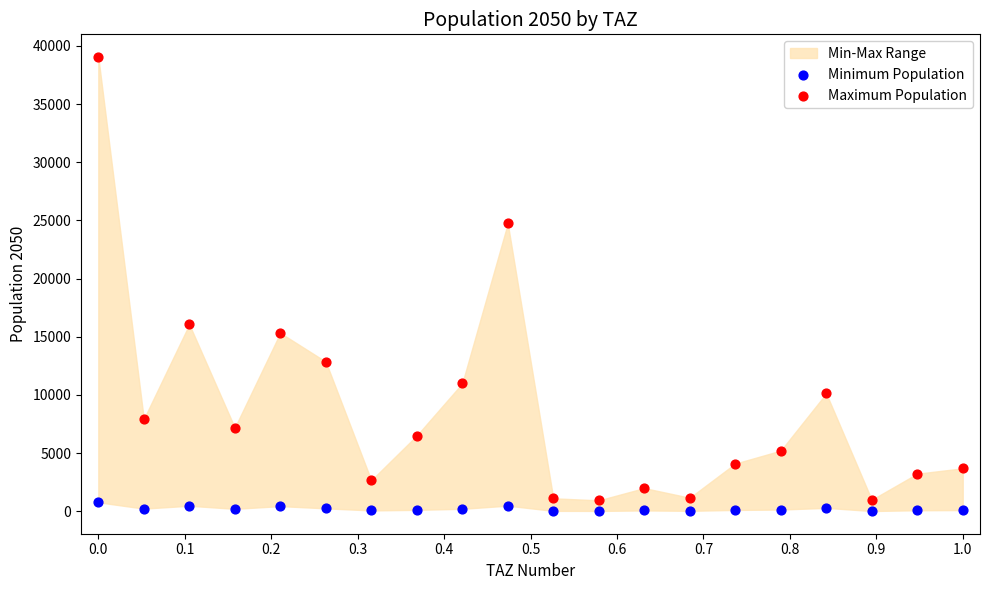

In the Maximum Population series, what Y value is closest to 19994?

16066.2